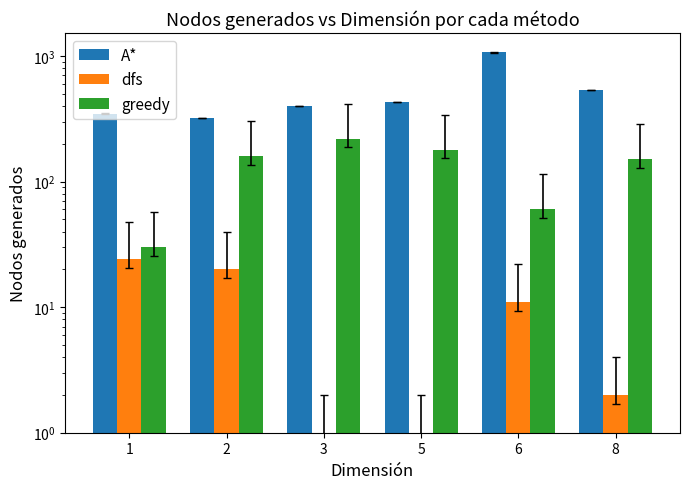

What are all the series names shown in the legend?

A*, dfs, greedy